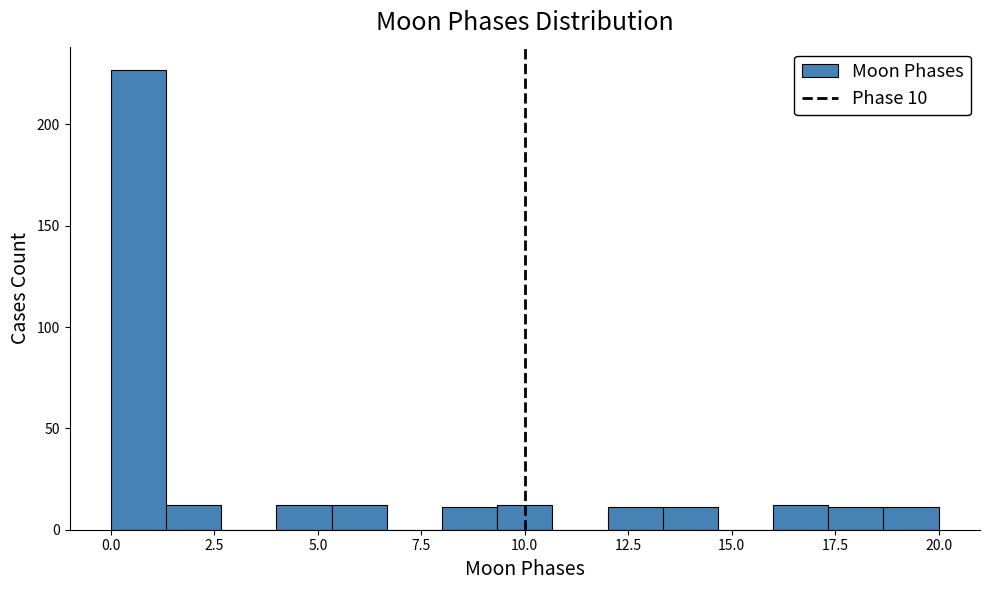

Read against the x-axis, roughly where is the centre of the tallest bar?

0.5